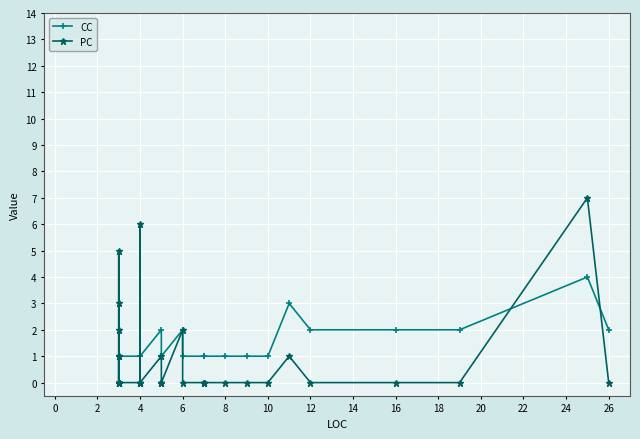

Which has a higher value, 25 or 8?

25